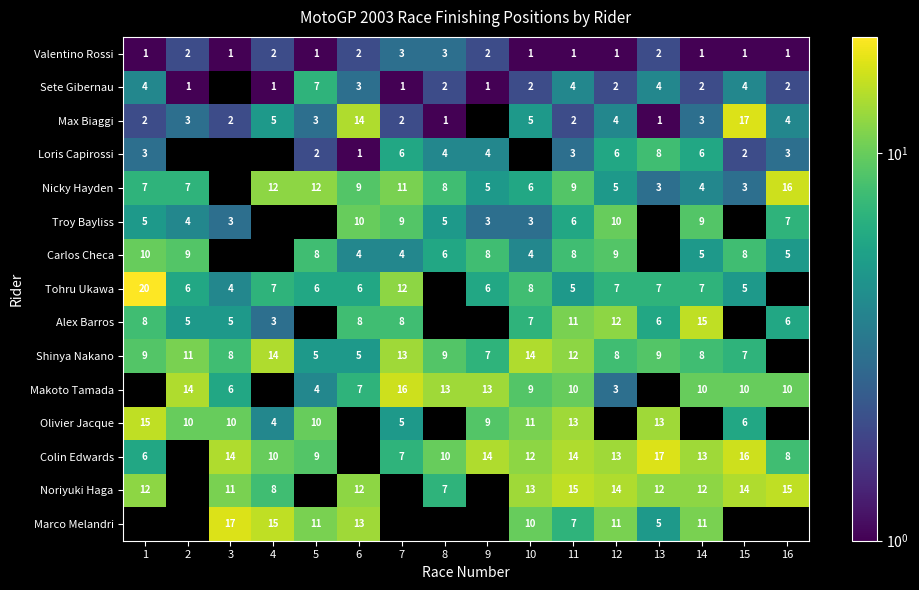

Is the value of Nicky Hayden at 12 greater than the value of Alex Barros at 1?

No